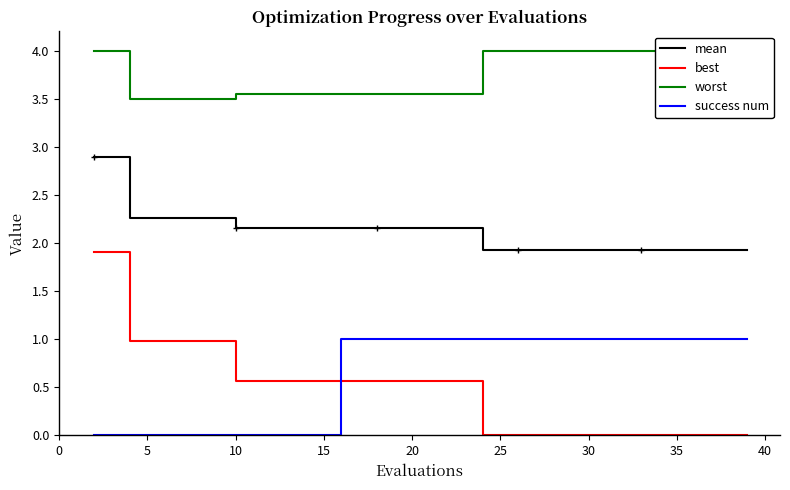

Reading left to right, list all the values displayed in this chart.

mean: 2.9	2.3	2.3	2.3	2.2	2.2	2.2	2.2	2.2	2.2	2.2	1.9	1.9	1.9	1.9	1.9	1.9	1.9	1.9	1.9
best: 1.9	1.0	1.0	1.0	0.6	0.6	0.6	0.6	0.6	0.6	0.6	0.0	0.0	0.0	0.0	0.0	0.0	0.0	0.0	0.0
worst: 4.0	3.5	3.5	3.5	3.6	3.6	3.6	3.6	3.6	3.6	3.6	4.0	4.0	4.0	4.0	4.0	4.0	4.0	4.0	4.0
success num: 0.0	0.0	0.0	0.0	0.0	0.0	0.0	1.0	1.0	1.0	1.0	1.0	1.0	1.0	1.0	1.0	1.0	1.0	1.0	1.0